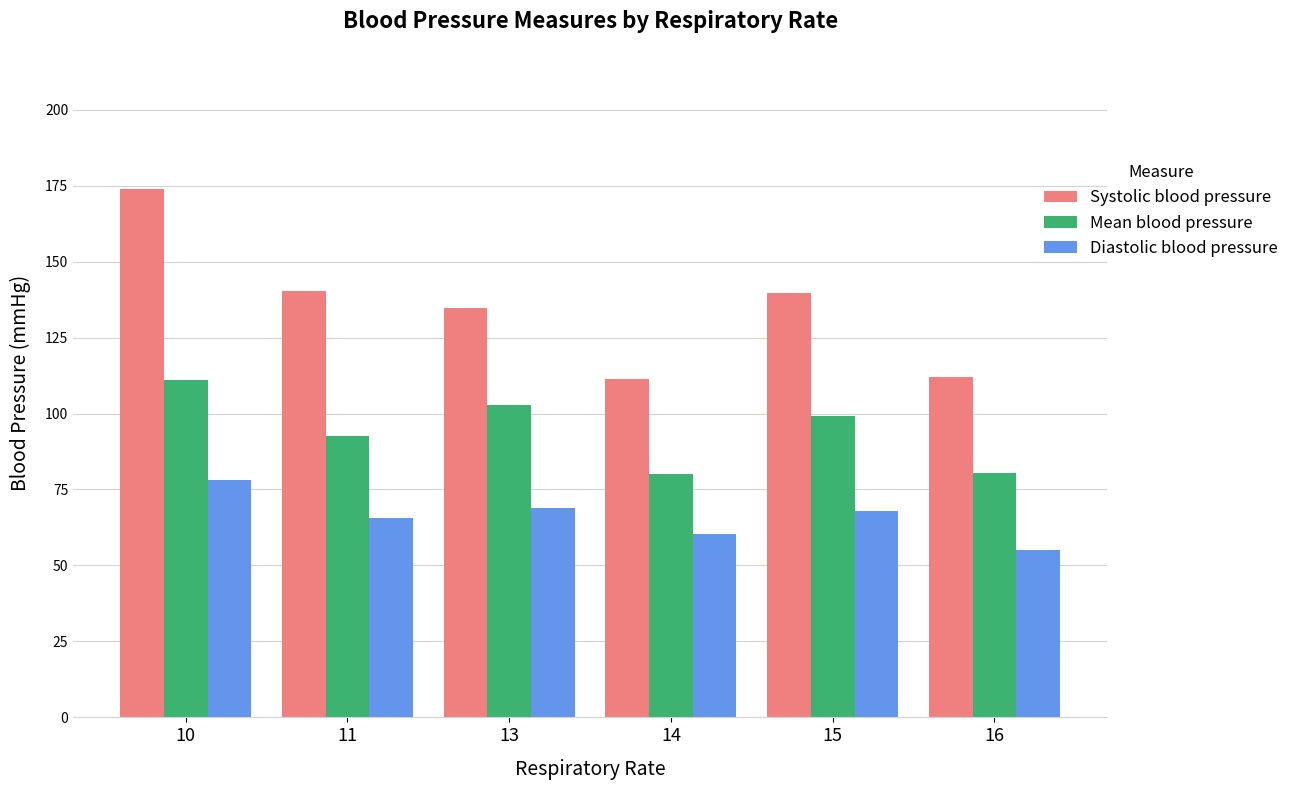

Which category has the highest value across all series?

10